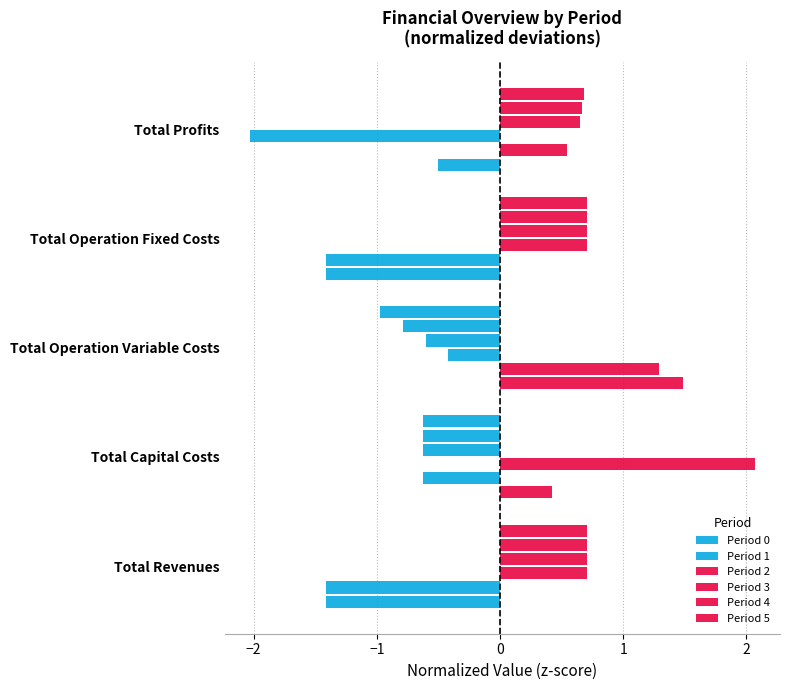

What is the maximum value for Period 2?

2.1